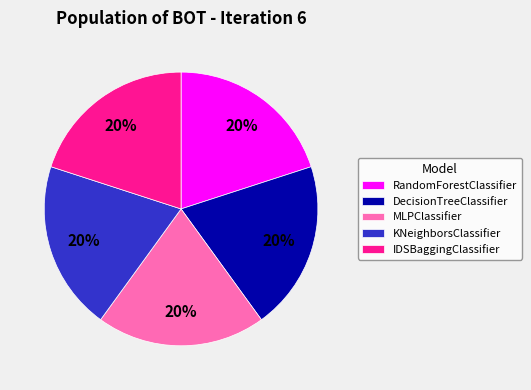

Count the number of slices in the pie.

5